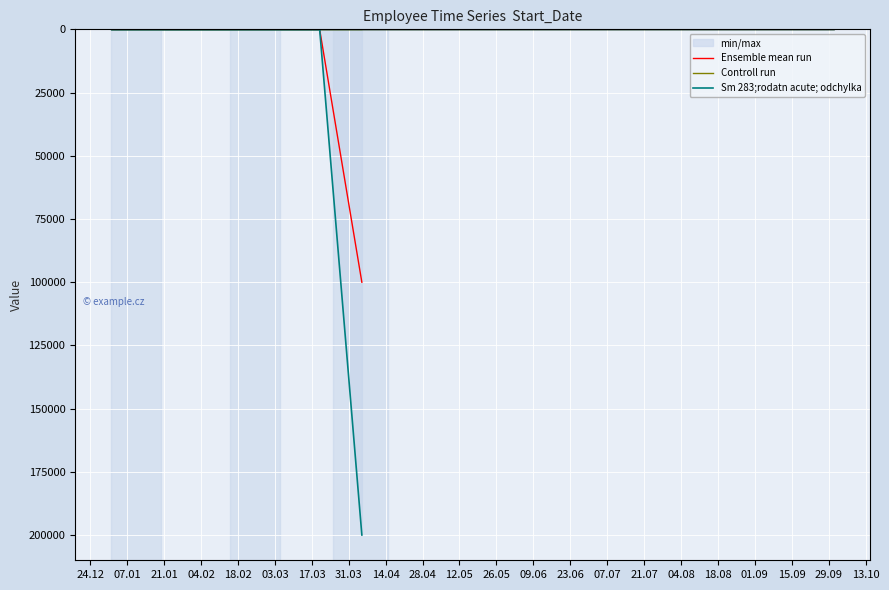

How many lines are shown in the chart?

3